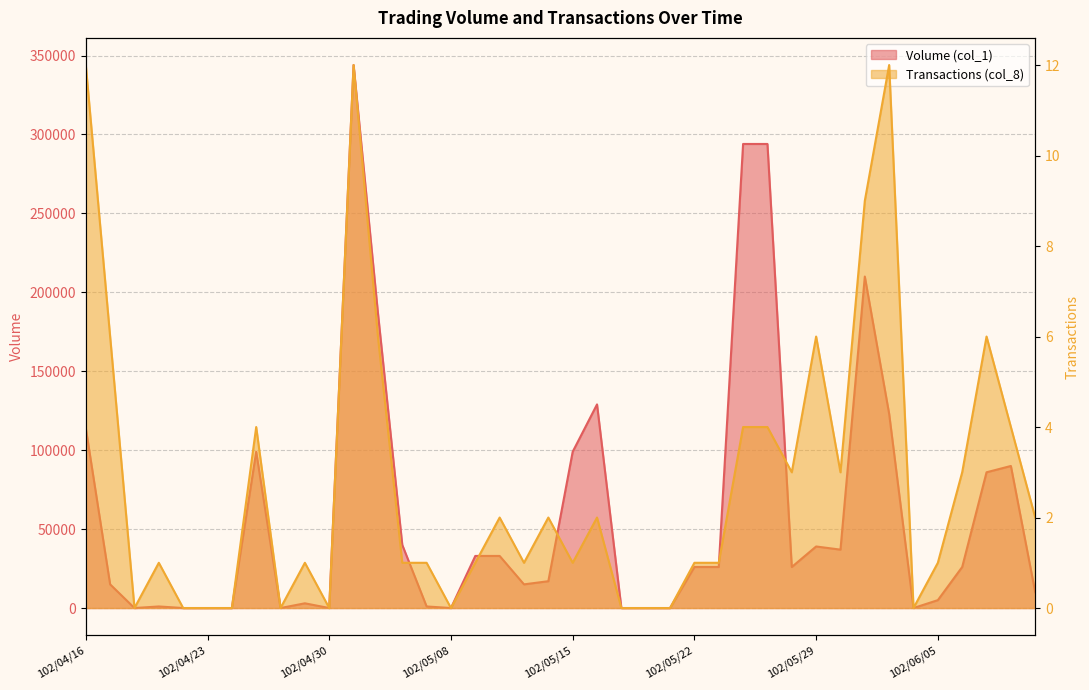

True or false: Volume (col_1) has a value of 34101 at 102/06/06.

False